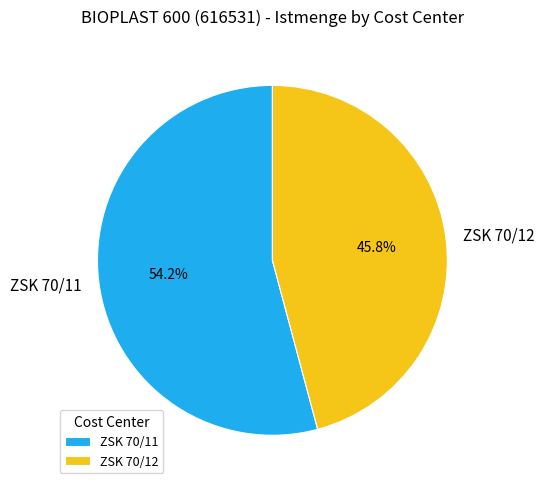

To the nearest percent, what is the difference between the largest and smallest slice percentages?

8%